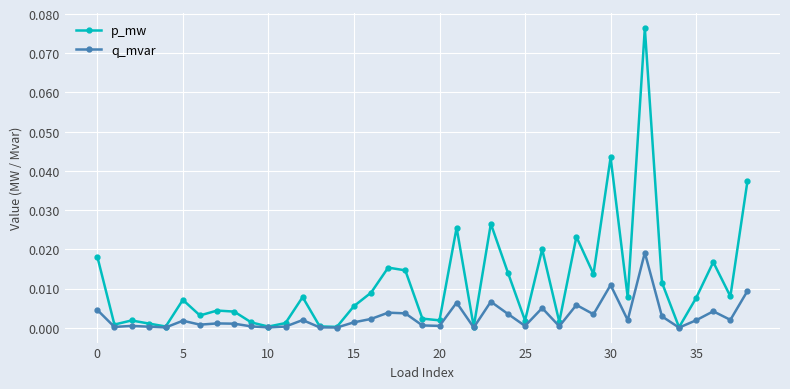

Which series has the largest range (max minus min)?

p_mw